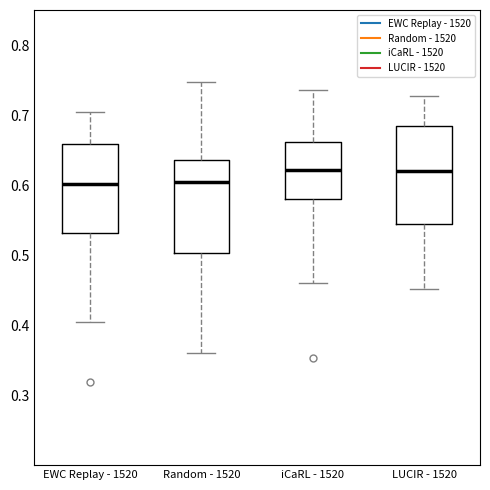

Where does the median line of the box for EWC Replay - 1520 sit on the y-axis? The values are not printed on the chart, so give them approximately, as read against the axis.

0.60